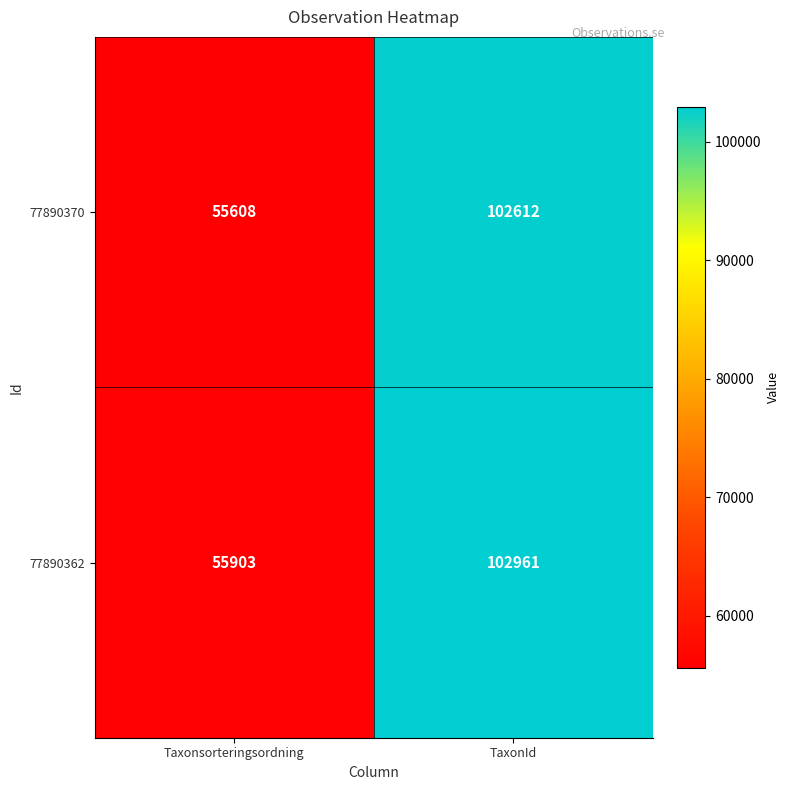

Rank the categories by 77890362 value from highest to lowest.

TaxonId, Taxonsorteringsordning